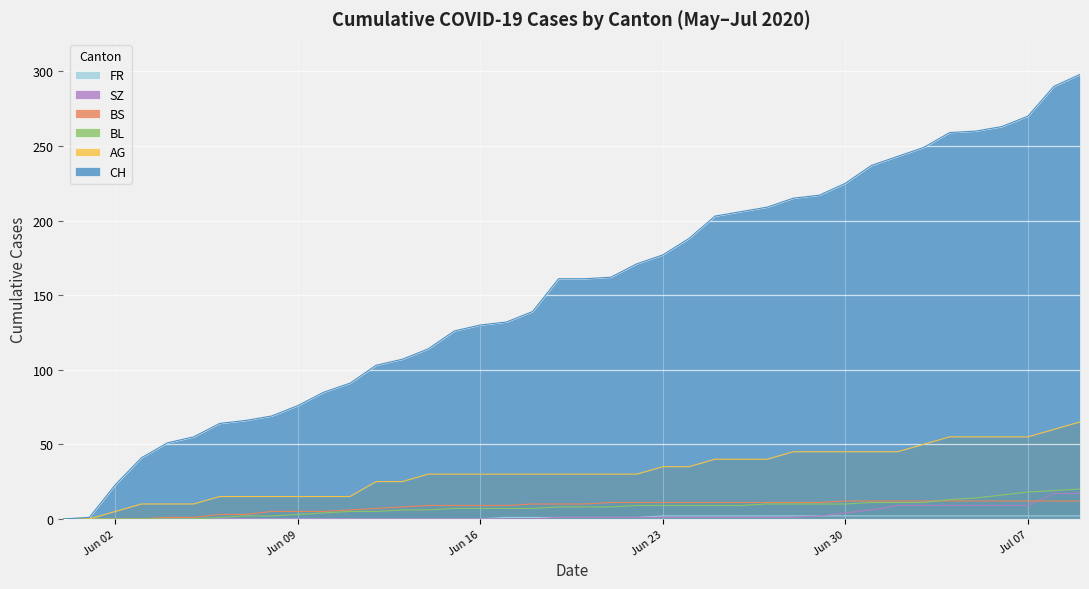

At which label is CH closest to 149?

2020-06-18